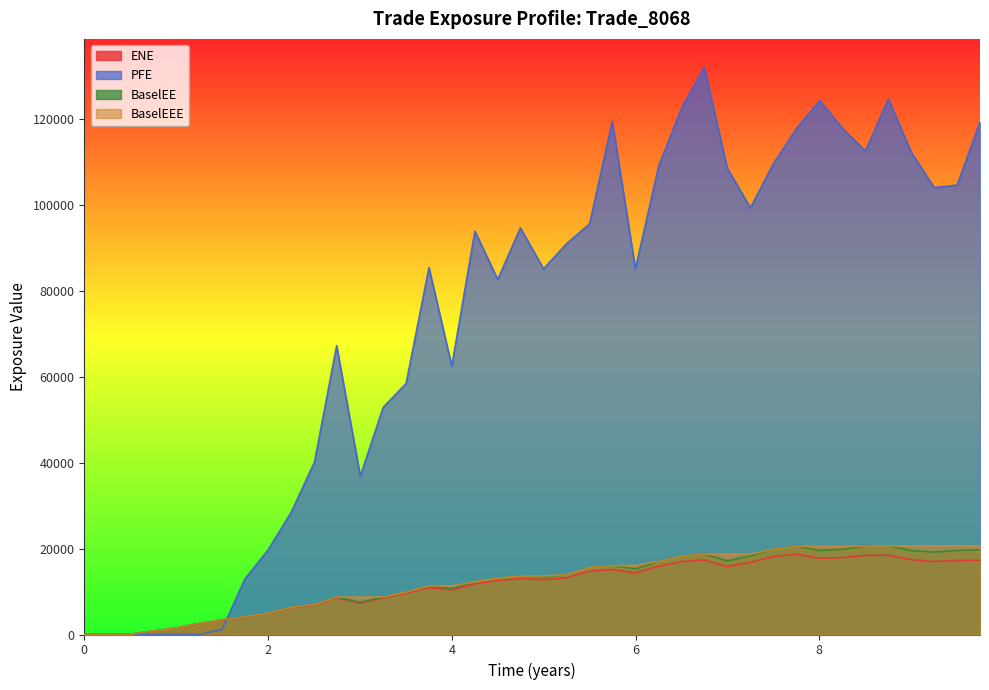

Which series has the largest total across all categories?

PFE